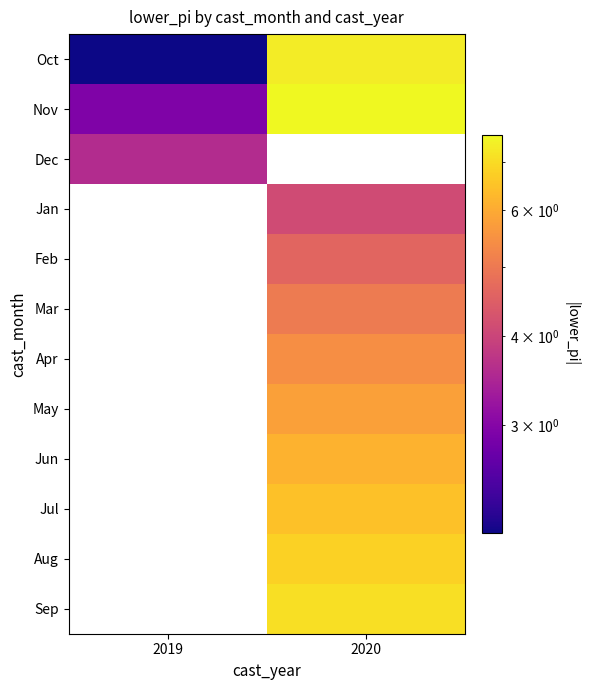

Between 2019 and 2020, which is larger?

2020